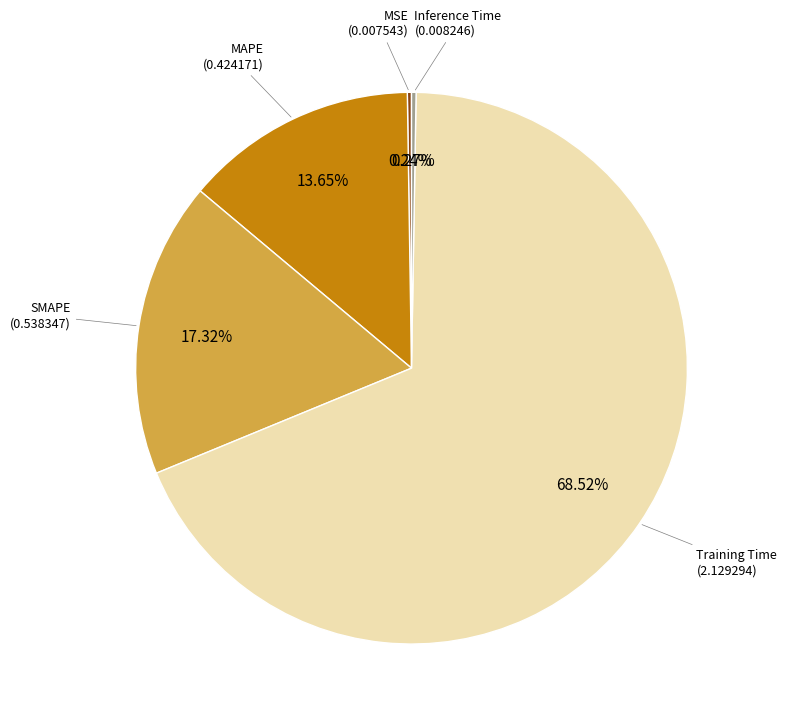

To the nearest percent, what is the average slice percentage?

20%